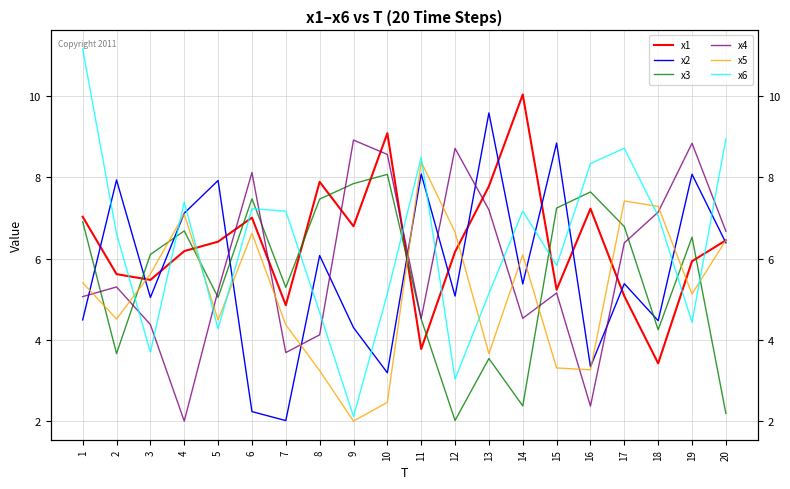

At how many categories does at least one series exceed 2?

20